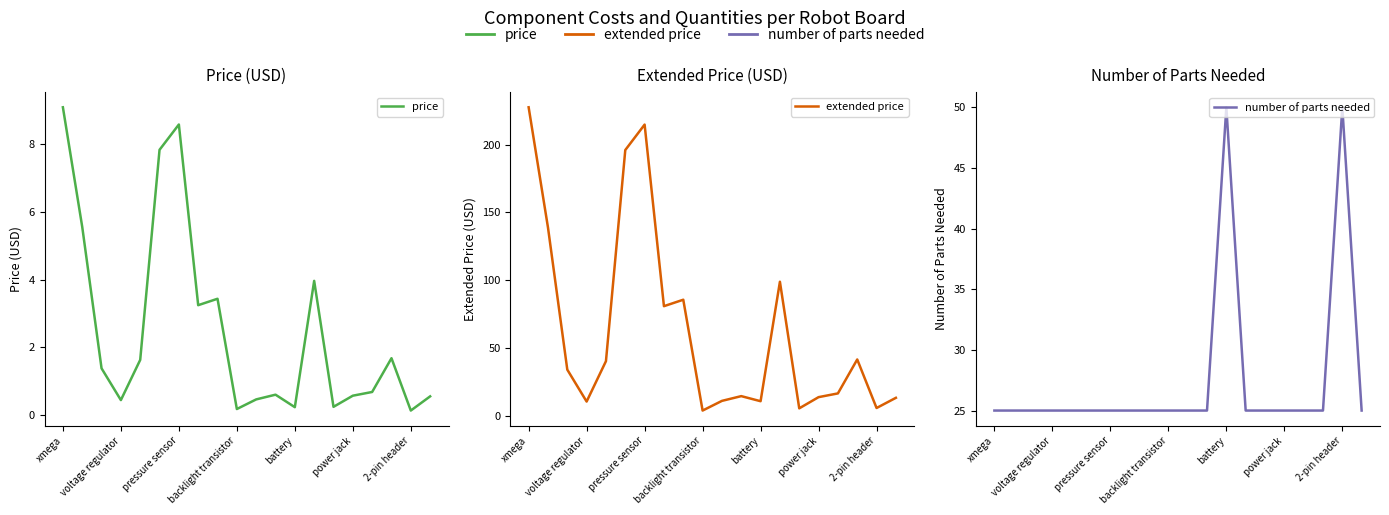

Is this an area chart (filled region under the line)?

No